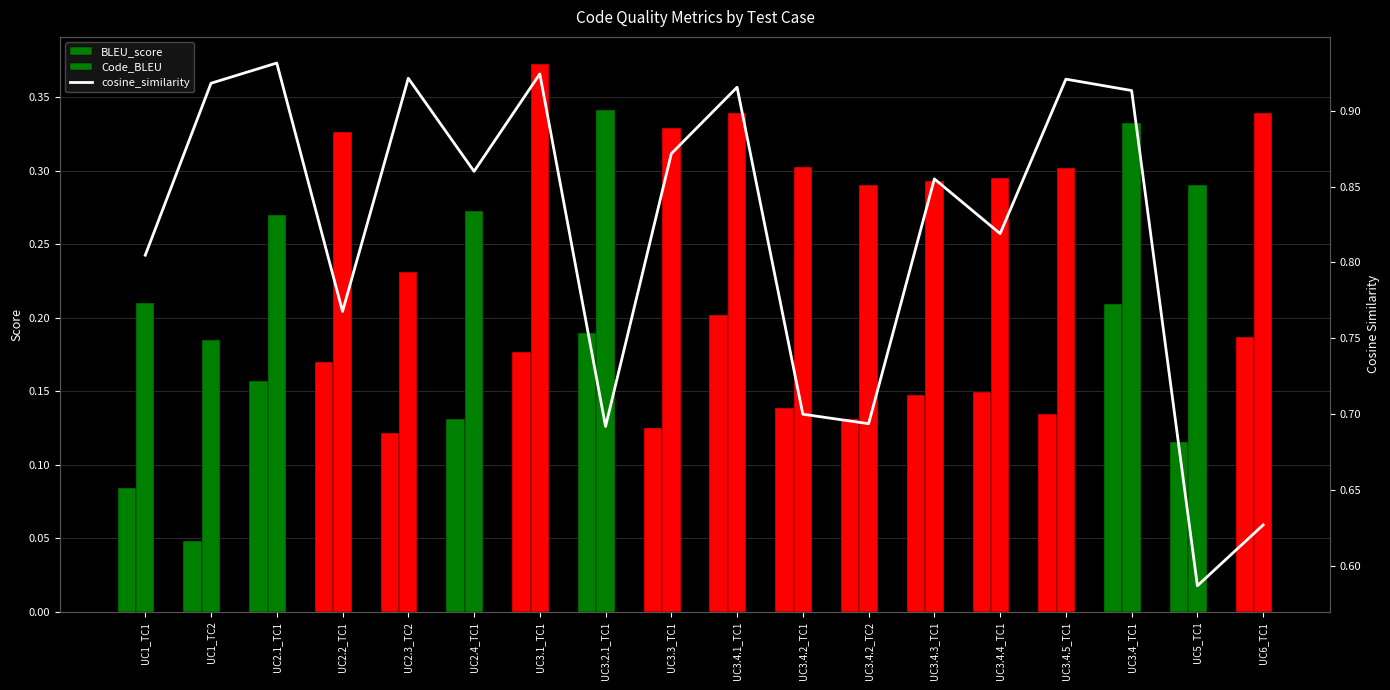

Are the bars horizontal?

No